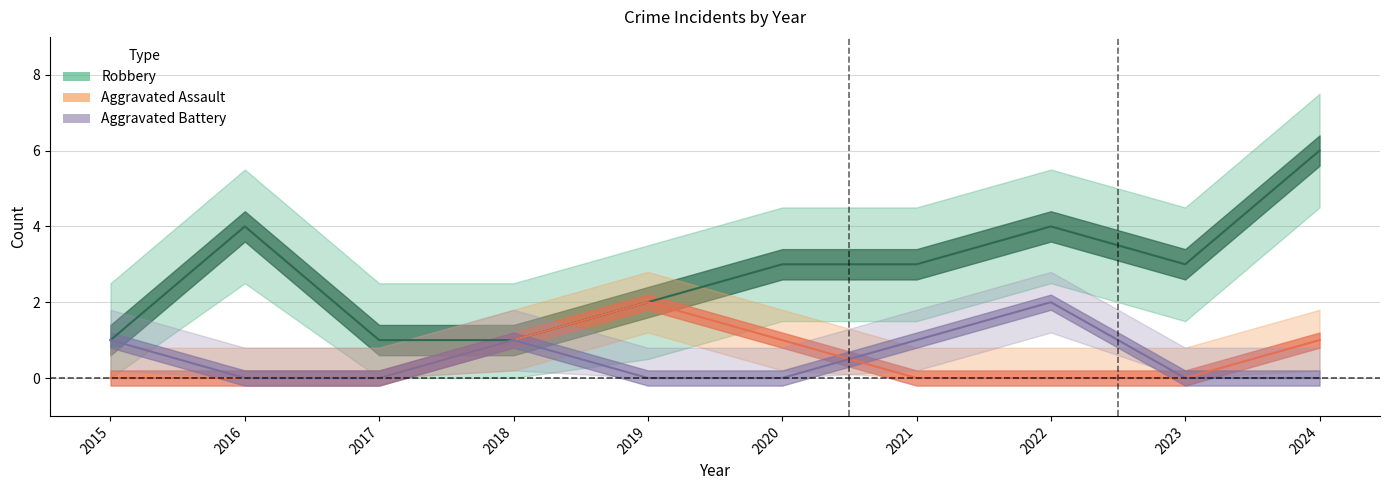

At 2021, list the series in order from largest to smallest.

Robbery (line), Aggravated Battery (line), Aggravated Assault (line)